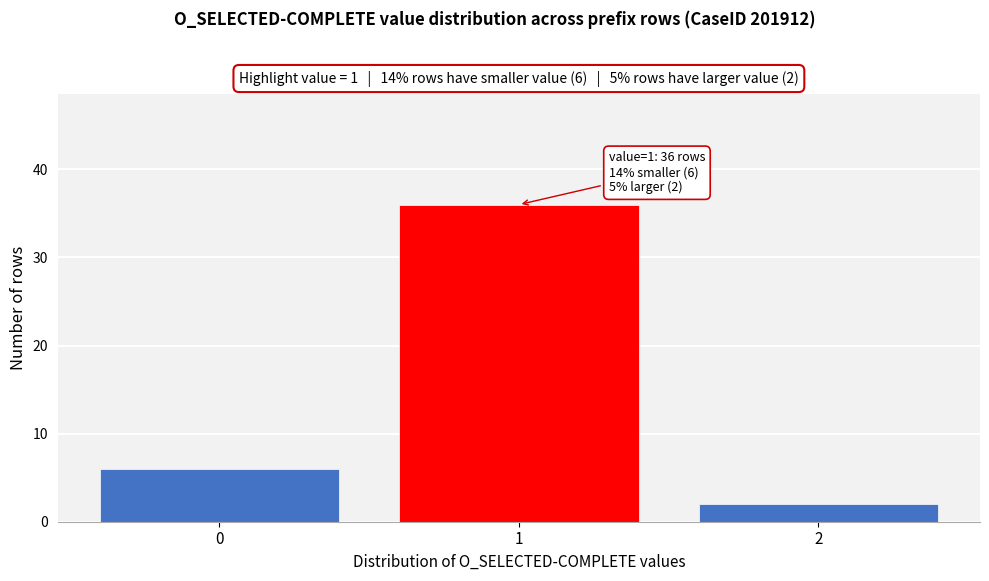

Reading right to left, what are all the values shown in this chart?

2	36	6